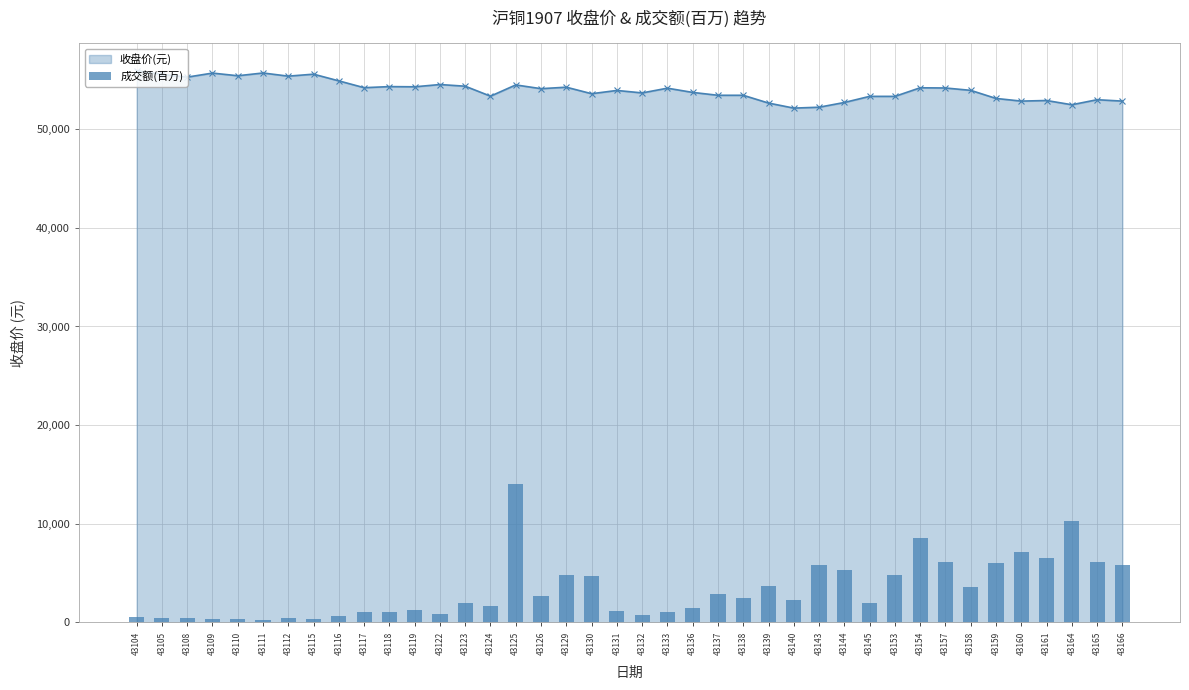

The value of 收盘价(元) at 43108 is 55280. True or false?

True